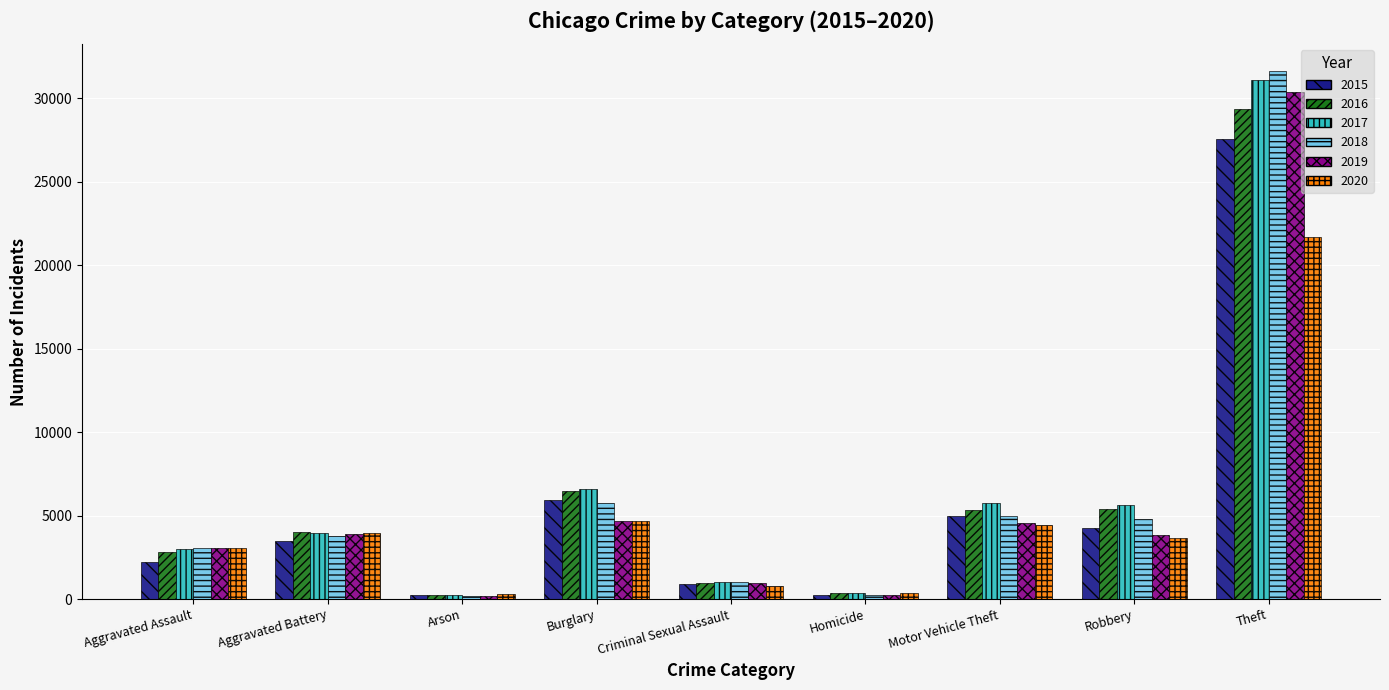

Is the value of 2018 at Aggravated Assault greater than the value of 2016 at Aggravated Battery?

No